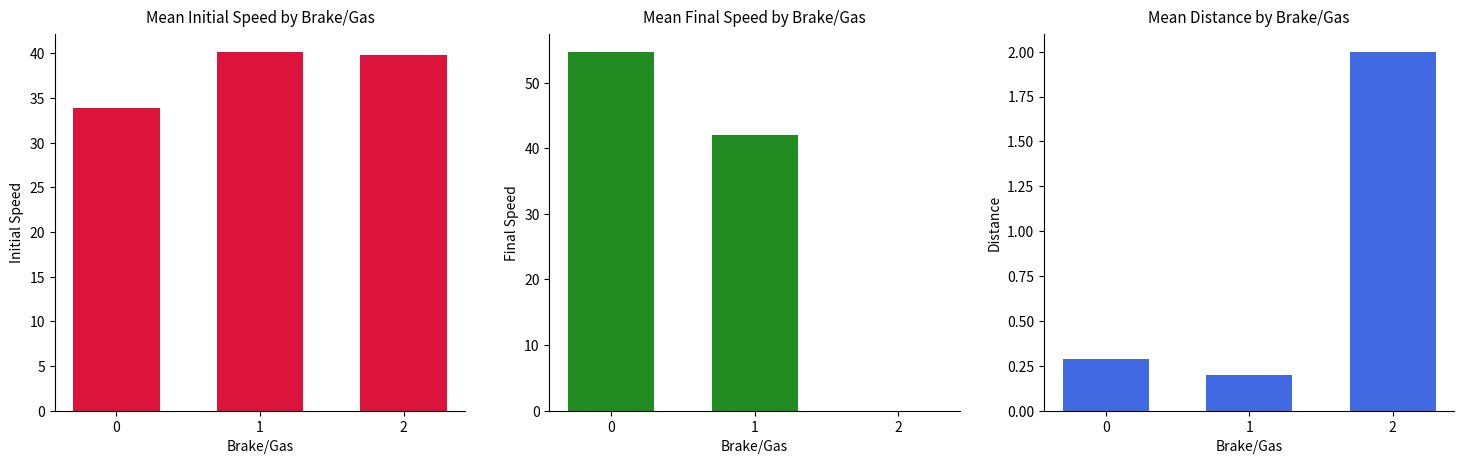

What is the difference between the Final Speed values at 2 and 0?

54.7